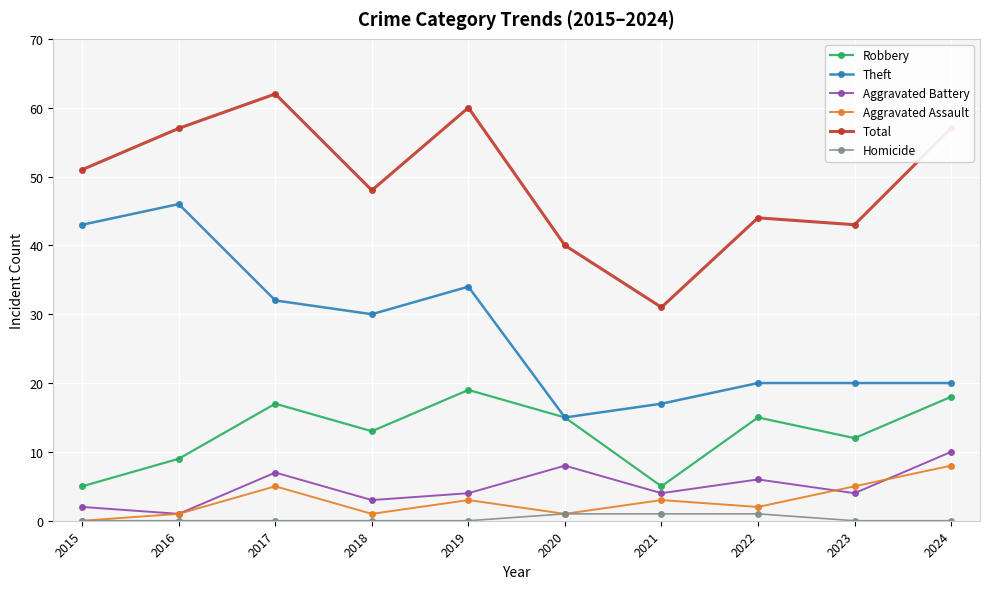

At which label does Total reach its peak?

2017